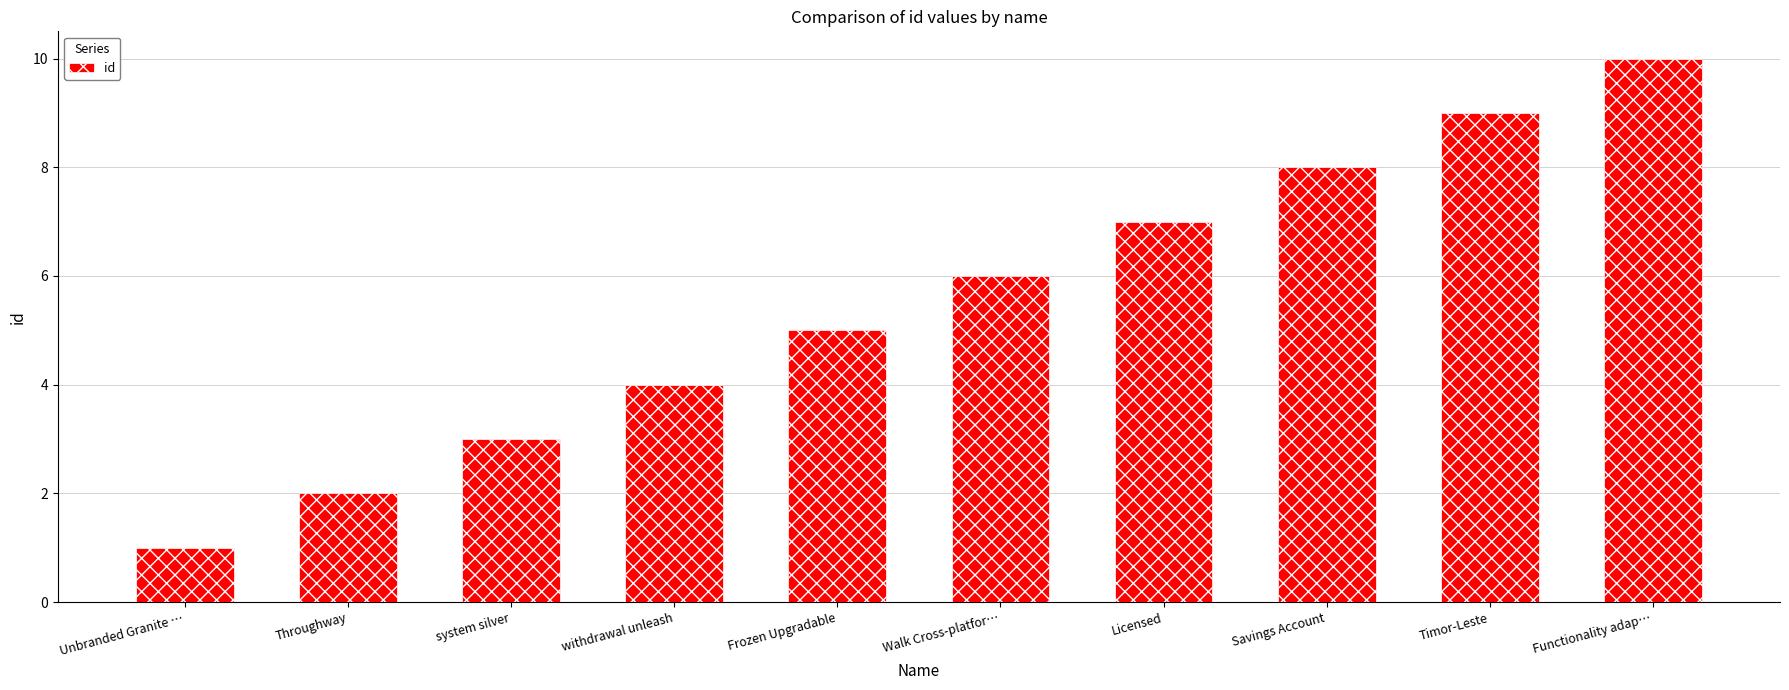

What value does the data have at Functionality adap…?

10